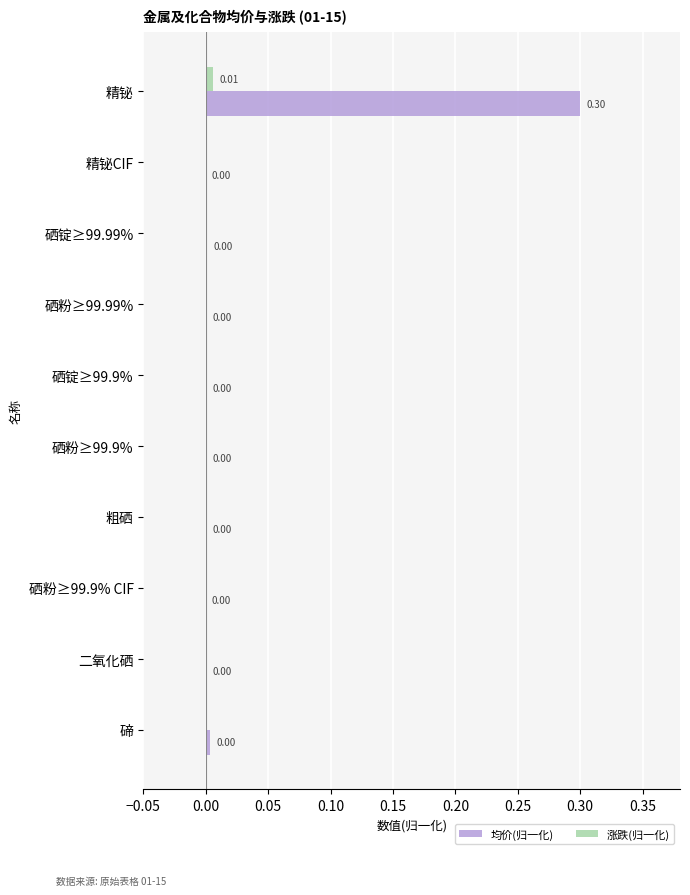

What is the sum of all 均价(归一化) values?

0.3